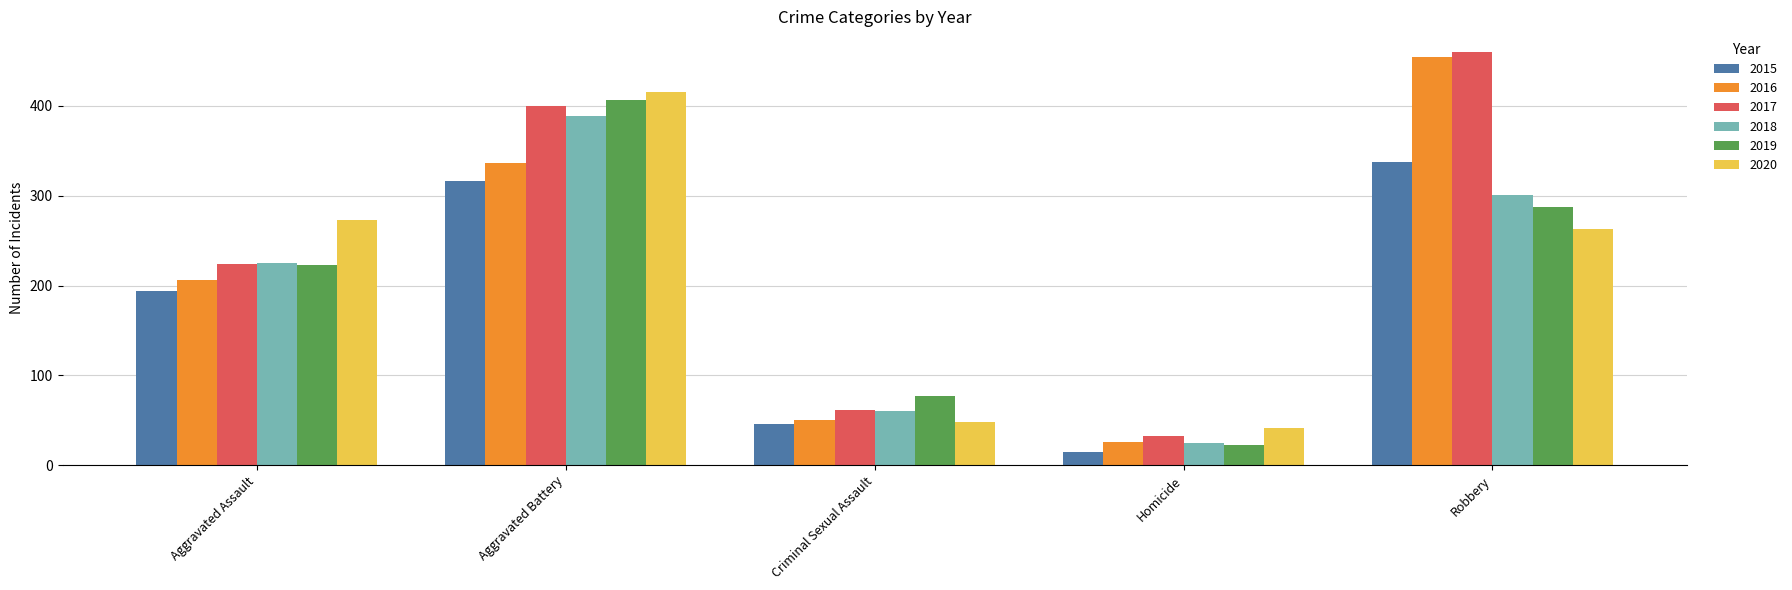

What is the value of the 2016 bar at the 5th from the left?

454